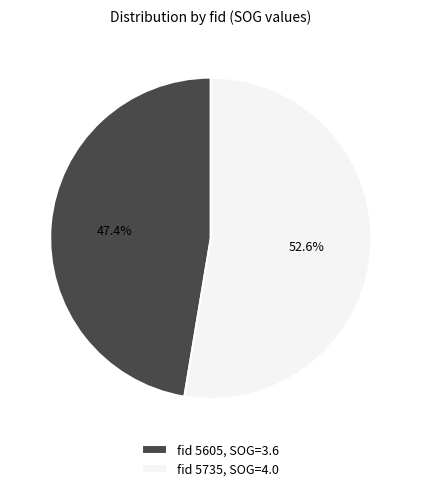

What percentage is NOT represented by fid 5735, SOG=4.0?

47.4%